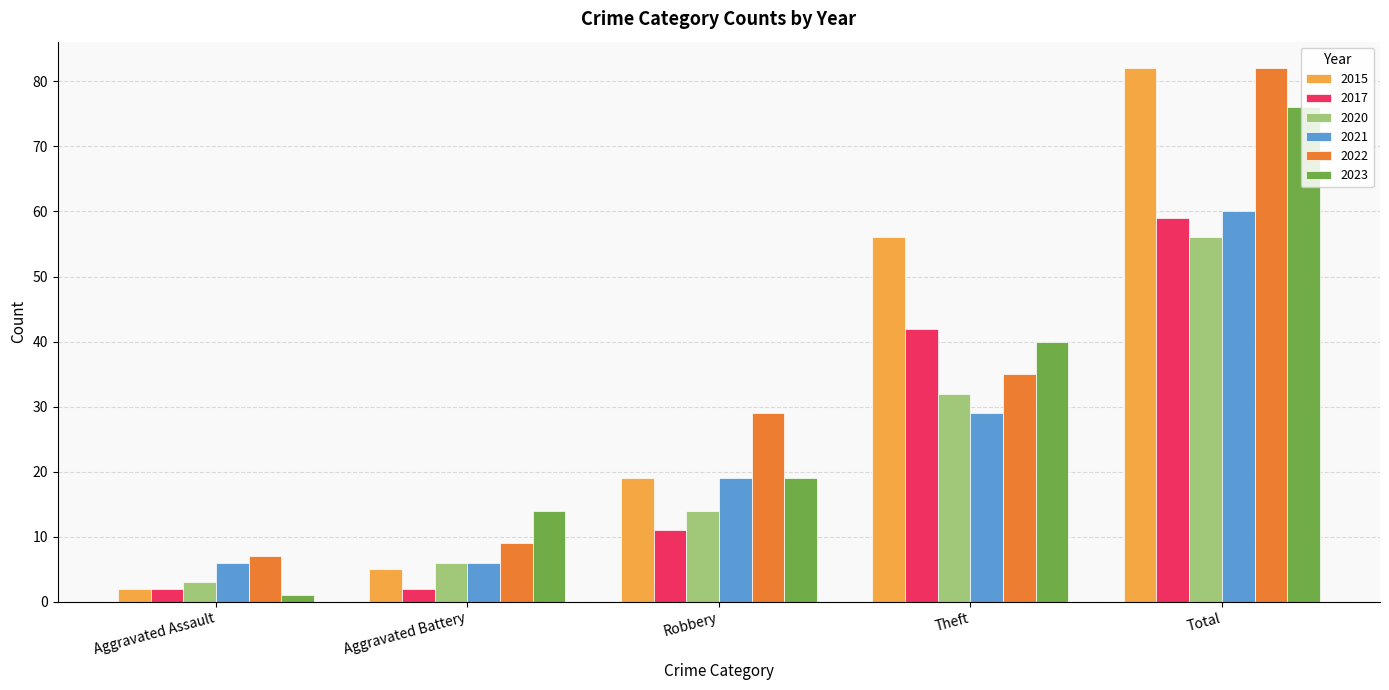

At how many categories does at least one series exceed 24?

3